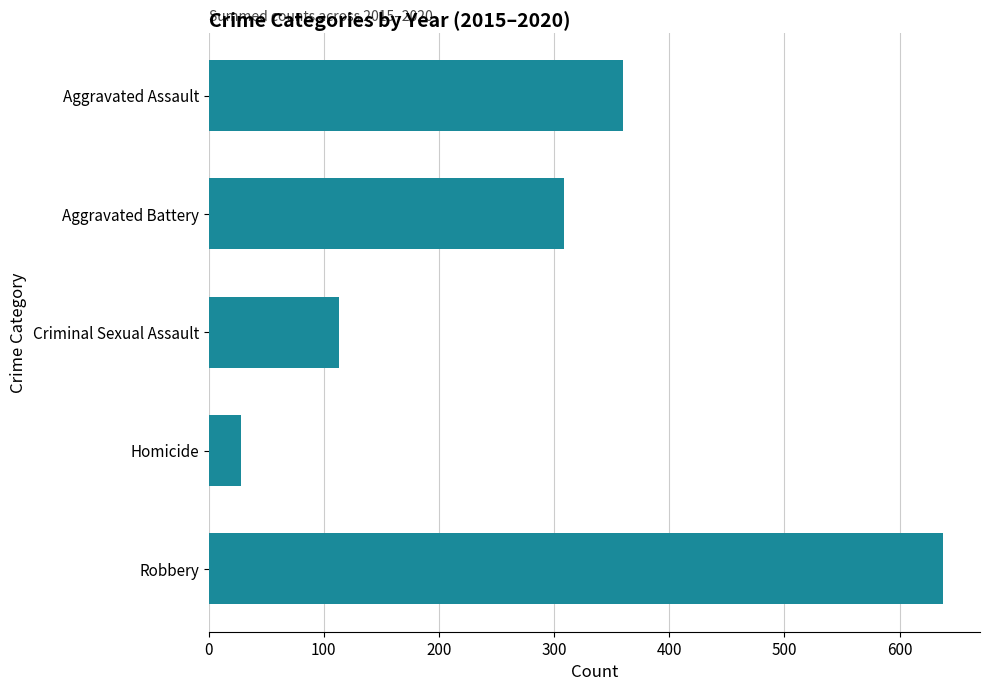

How many bars are there in total?

5